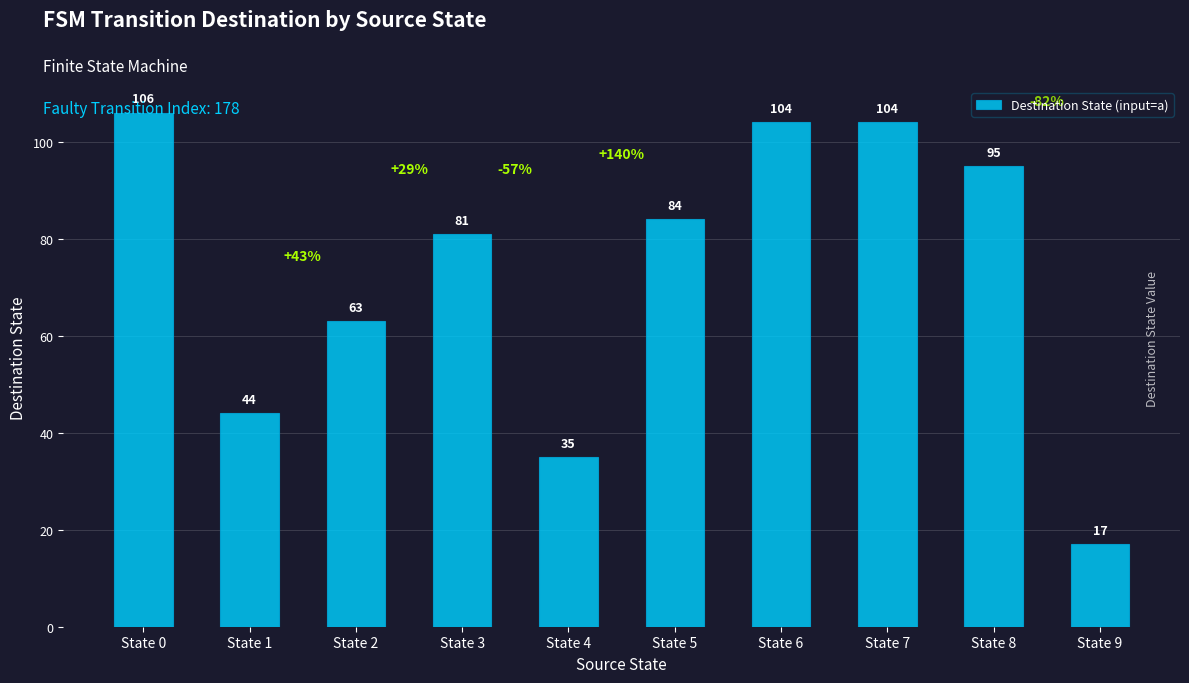

Approximately how many times larger is the value at State 4 compared to State 8?

0.4